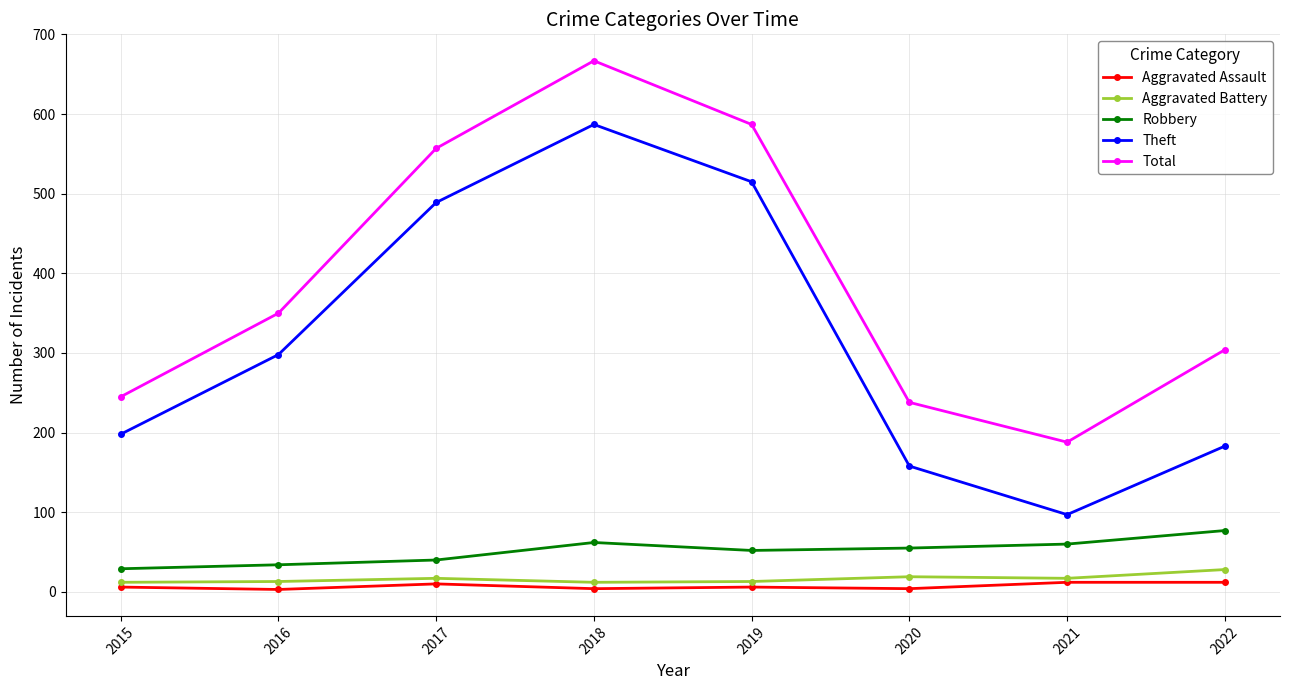

What is the sum of all Aggravated Battery values?

131